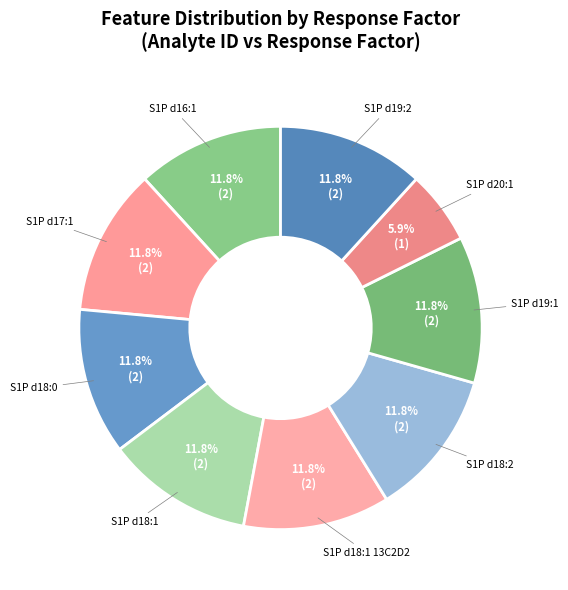

What percentage is the S1P d18:0 slice, to the nearest percent?

12%